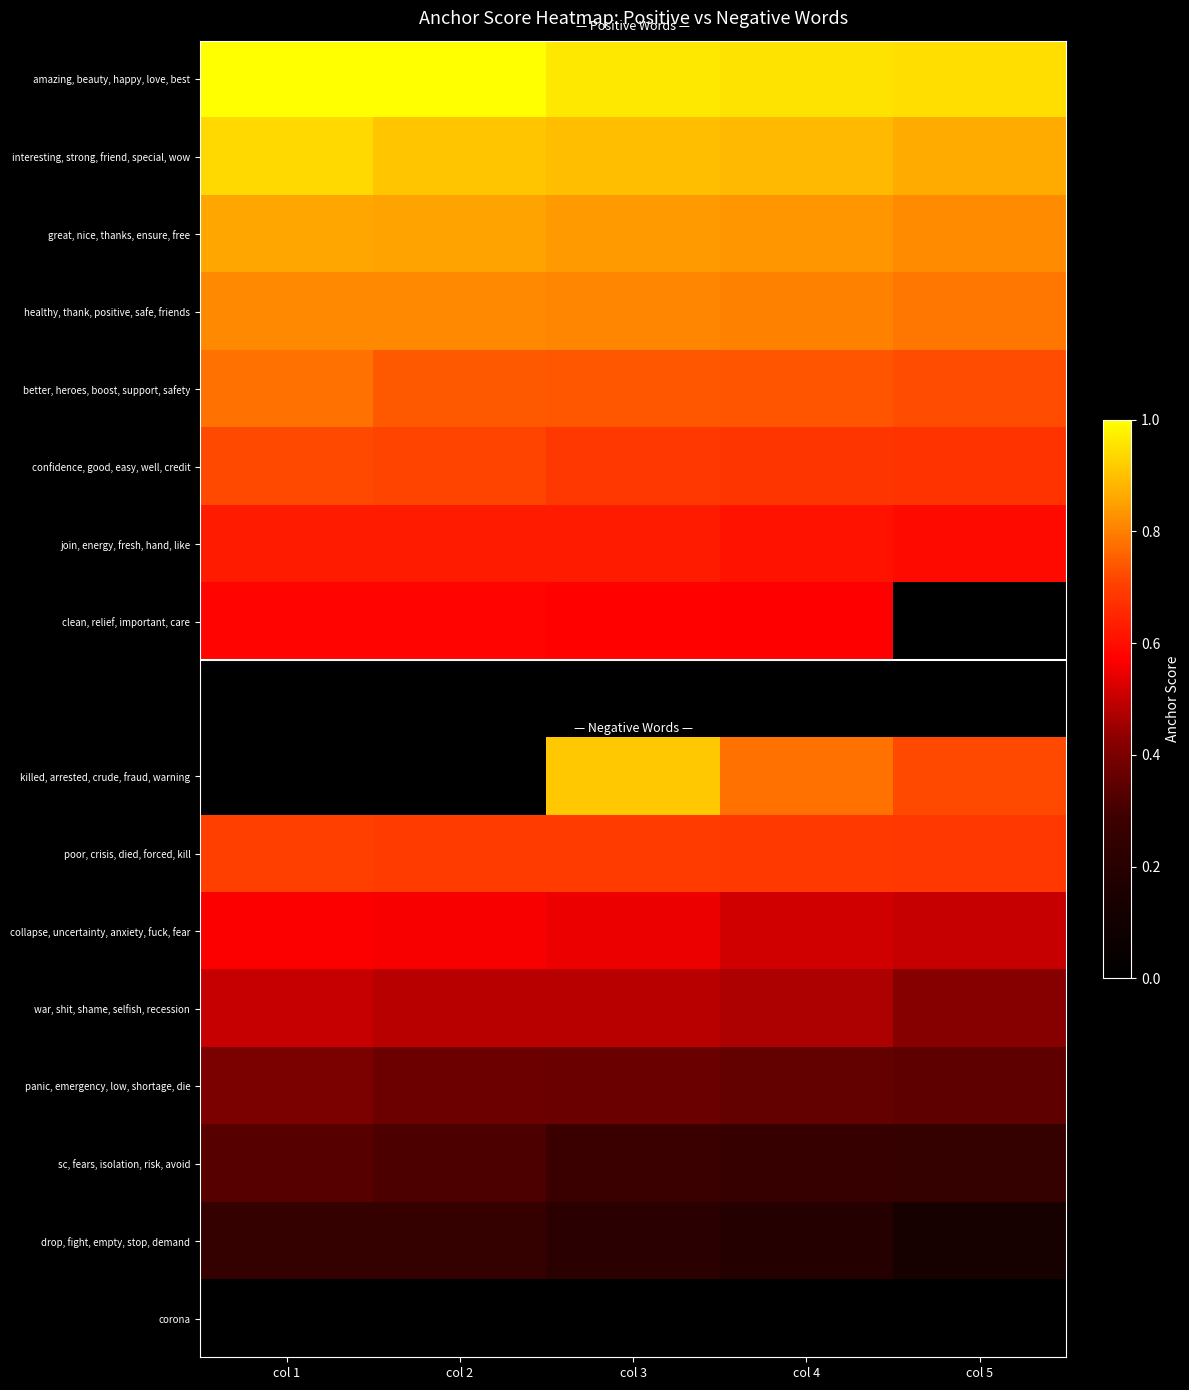

What is the difference between the second highest and second lowest values in the drop, fight, empty, stop, demand series?

0.1